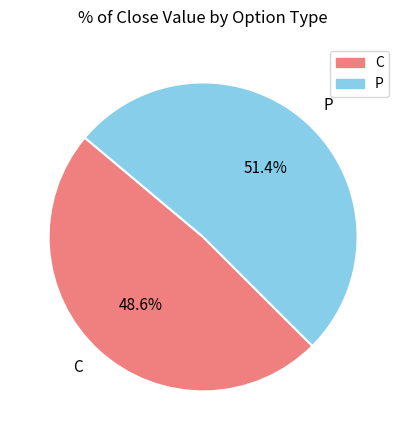

Rank the categories by value from lowest to highest.

C, P